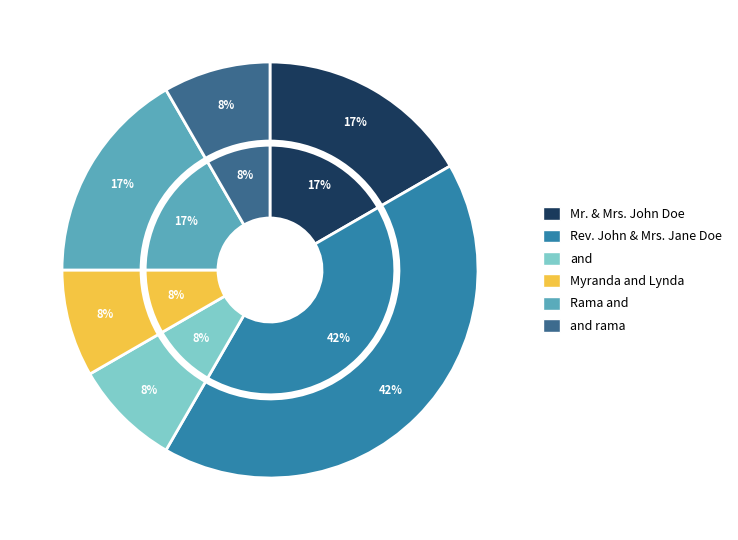

Is it true that and is 8% of the pie?

True